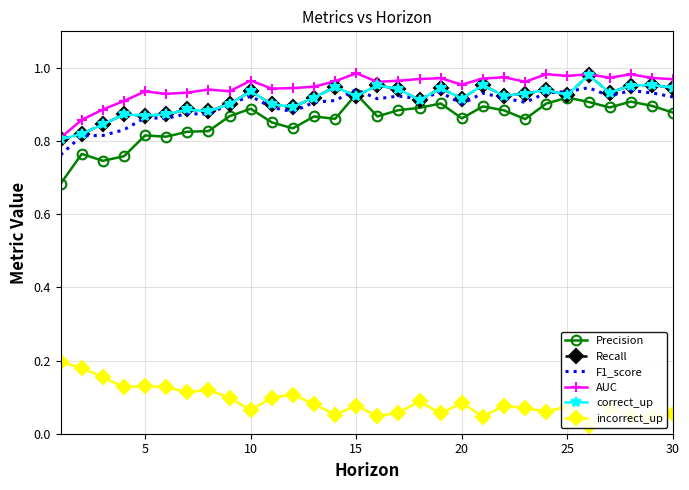

The F1_score series shows 1.6 at 24. True or false?

False